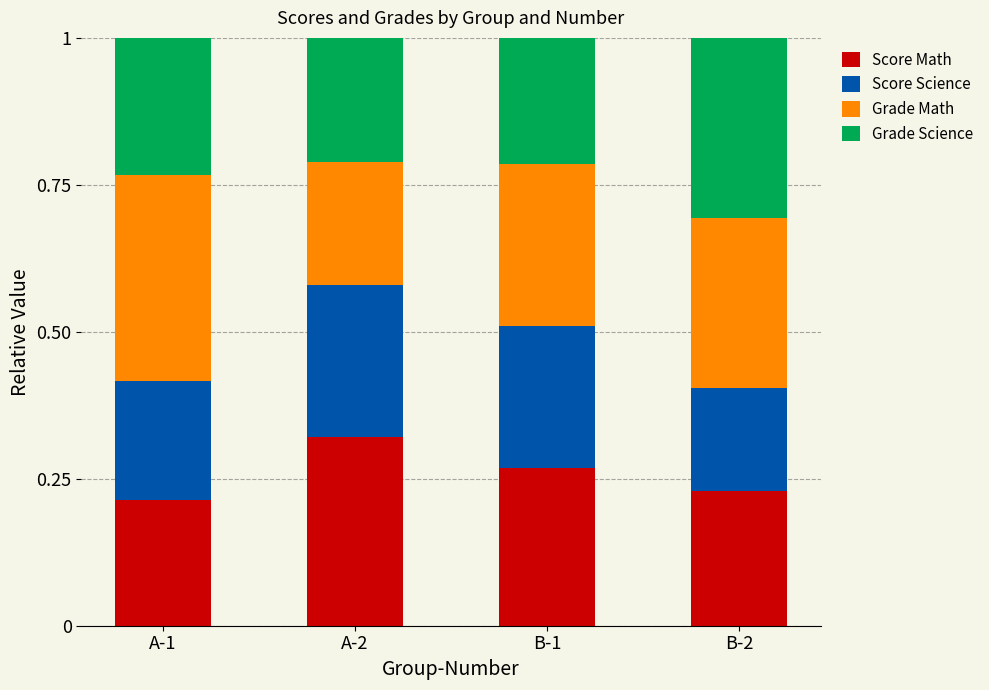

What is the total value across all series at B-2?

1.0